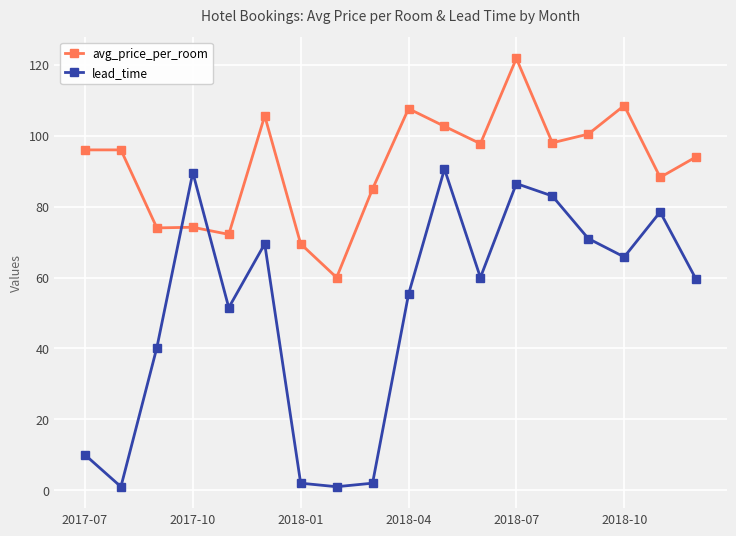

How many intersections are there between avg_price_per_room and lead_time?

2